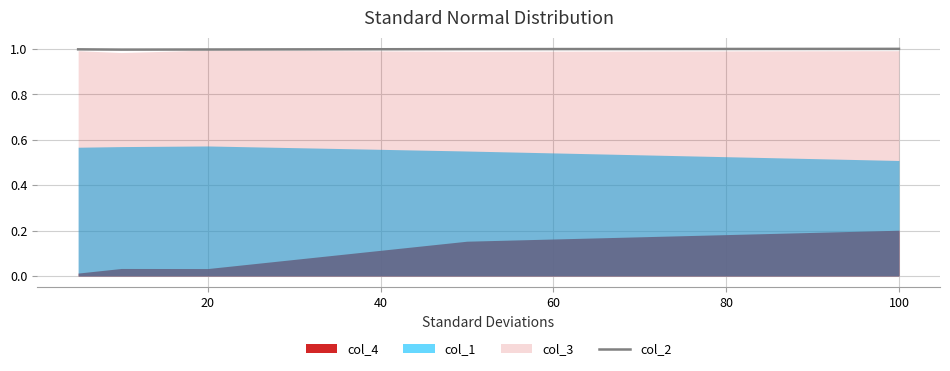

True or false: col_2 has a value of 1.0 at 20.

True